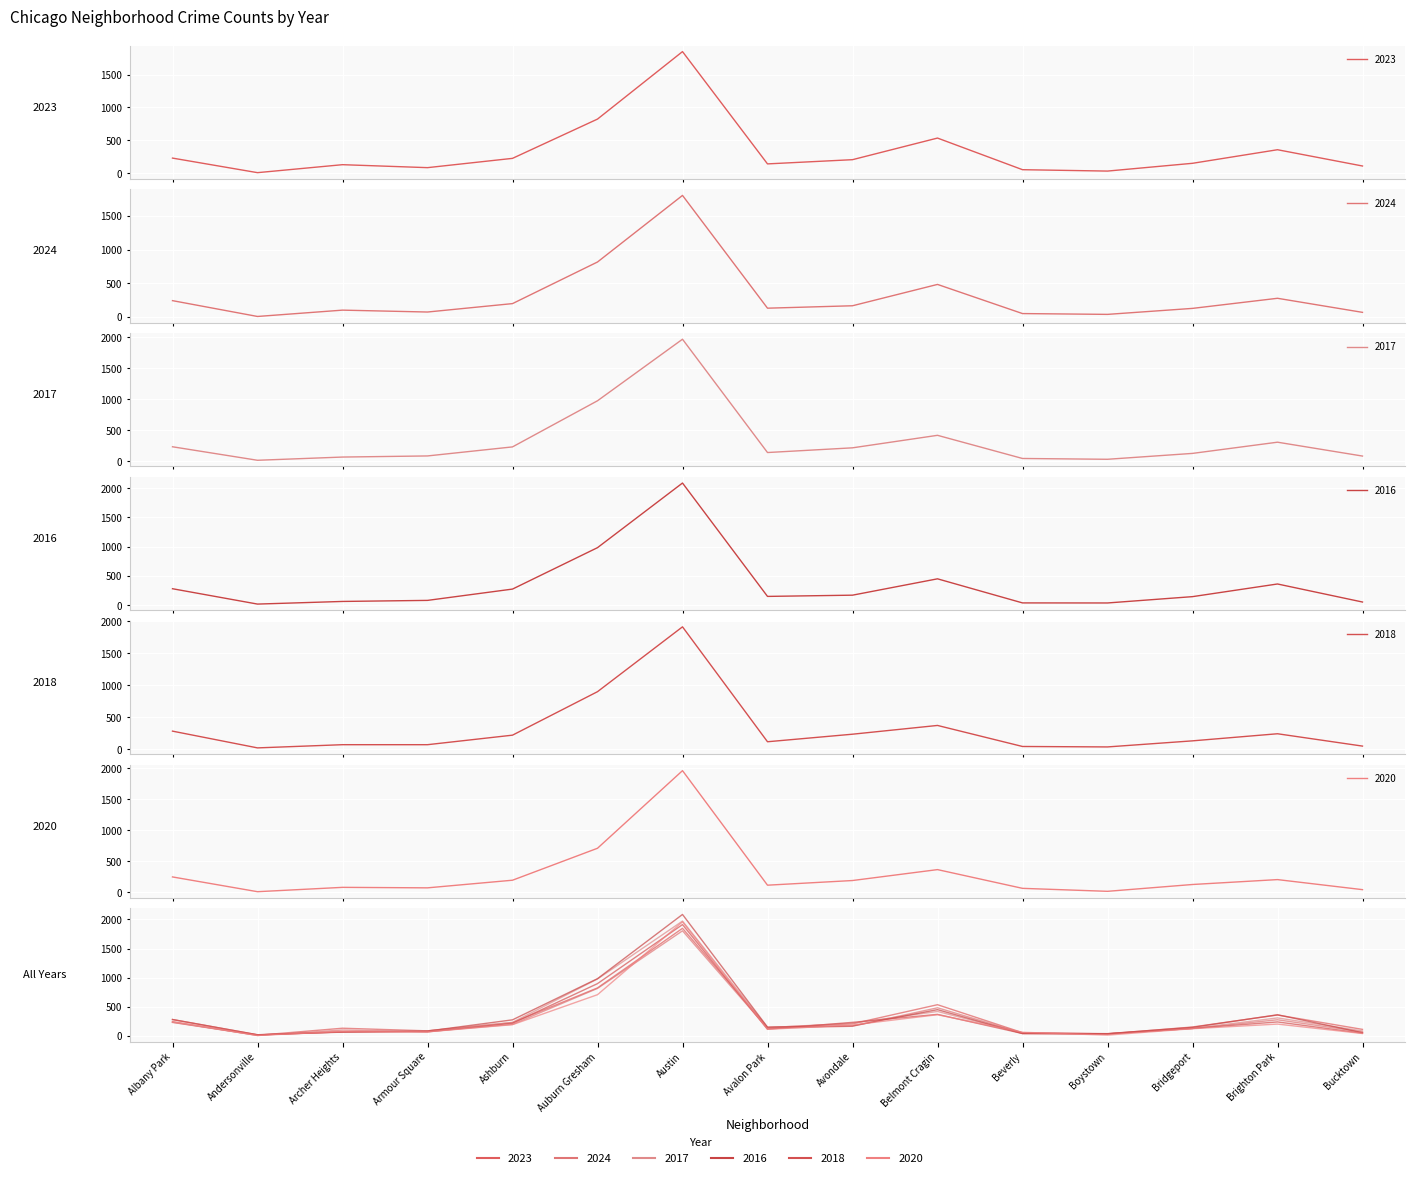

At Austin, list the series in order from largest to smallest.

2016, 2017, 2020, 2018, 2023, 2024